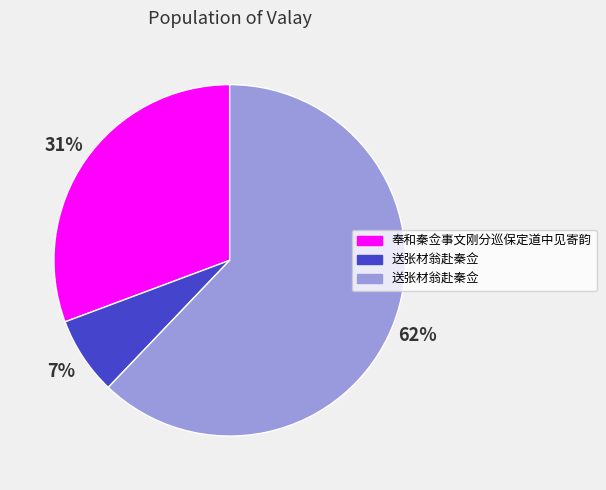

To the nearest percent, what is the average slice percentage?

33%